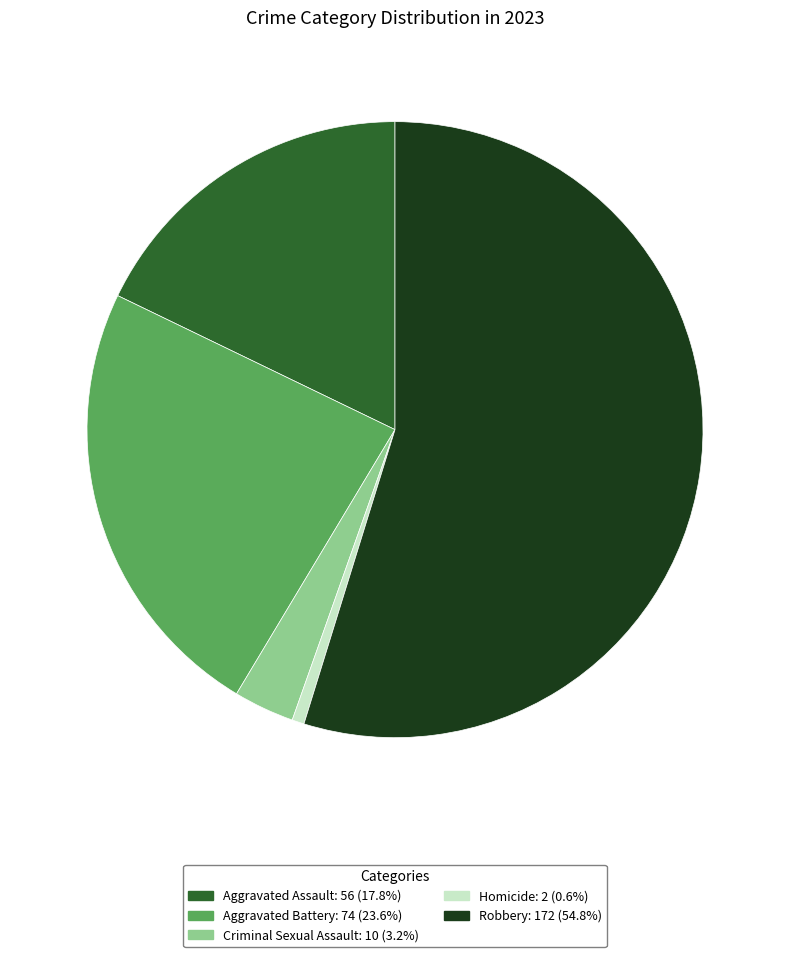

Count the number of slices in the pie.

5